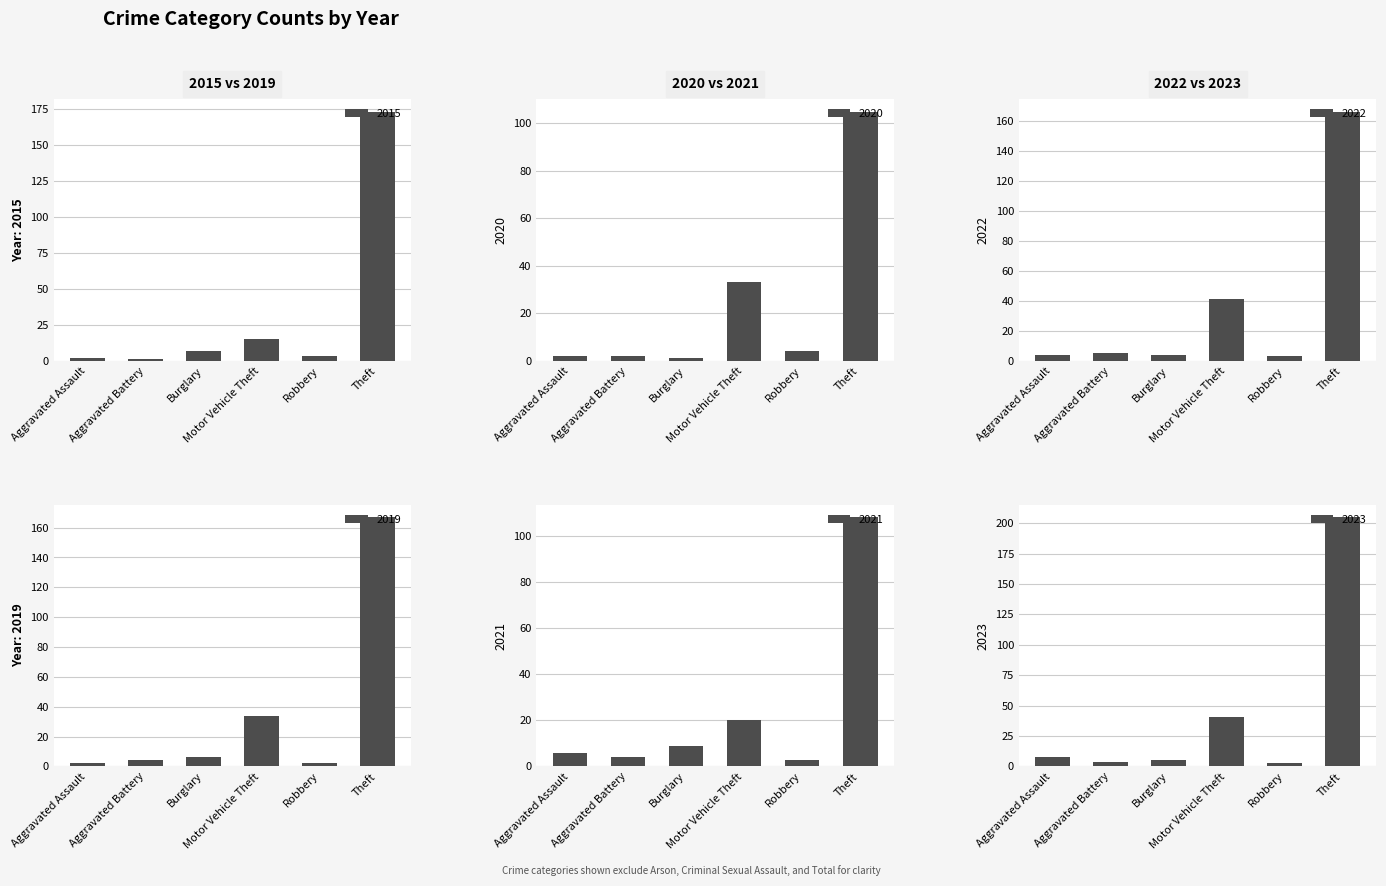

Where does the 2015 series first go above 3?

Burglary